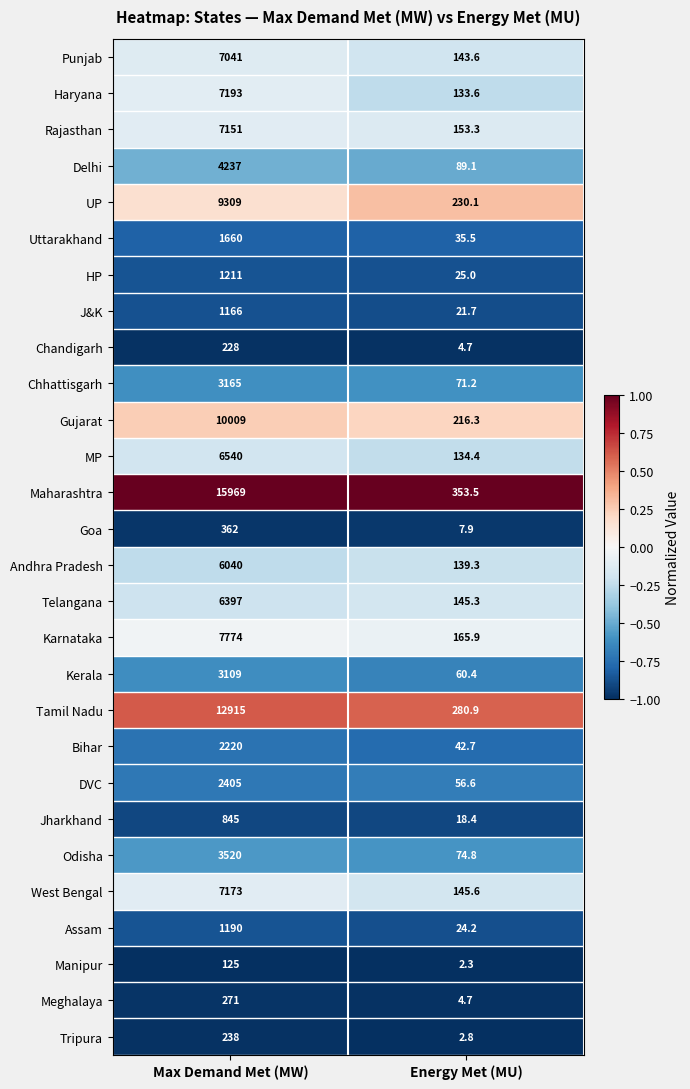

Between Max Demand Met (MW) and Energy Met (MU), which series saw the biggest shift?

Maharashtra